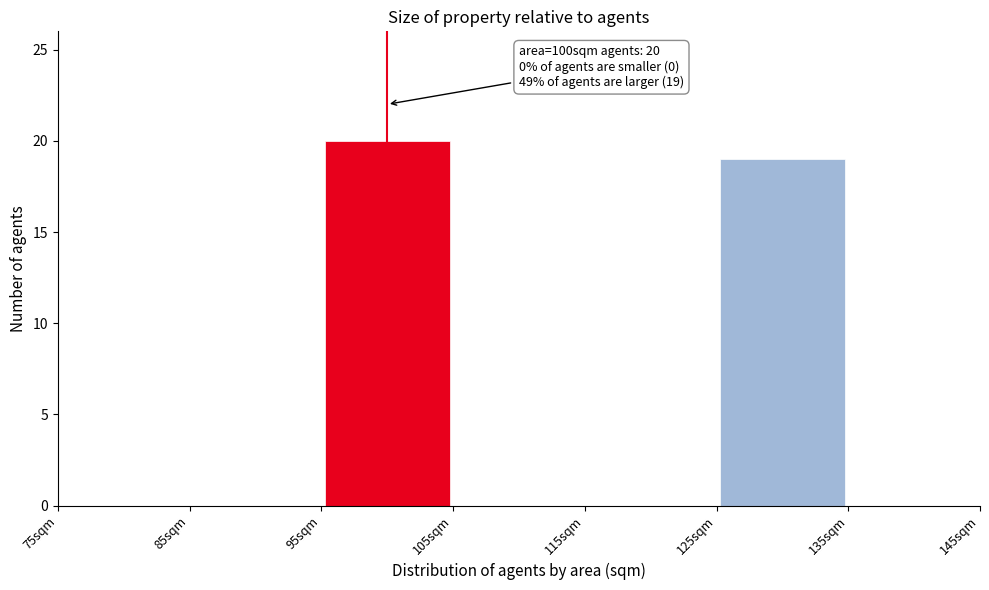

Over which range of the x-axis is the bar tallest?

95 to 105